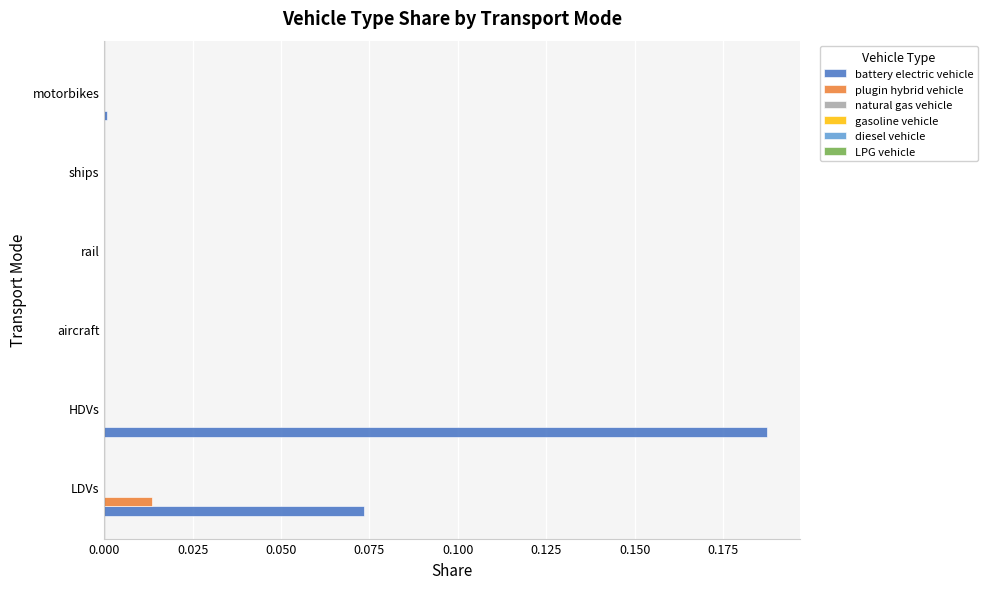

At which category is the sum across all series the highest?

HDVs